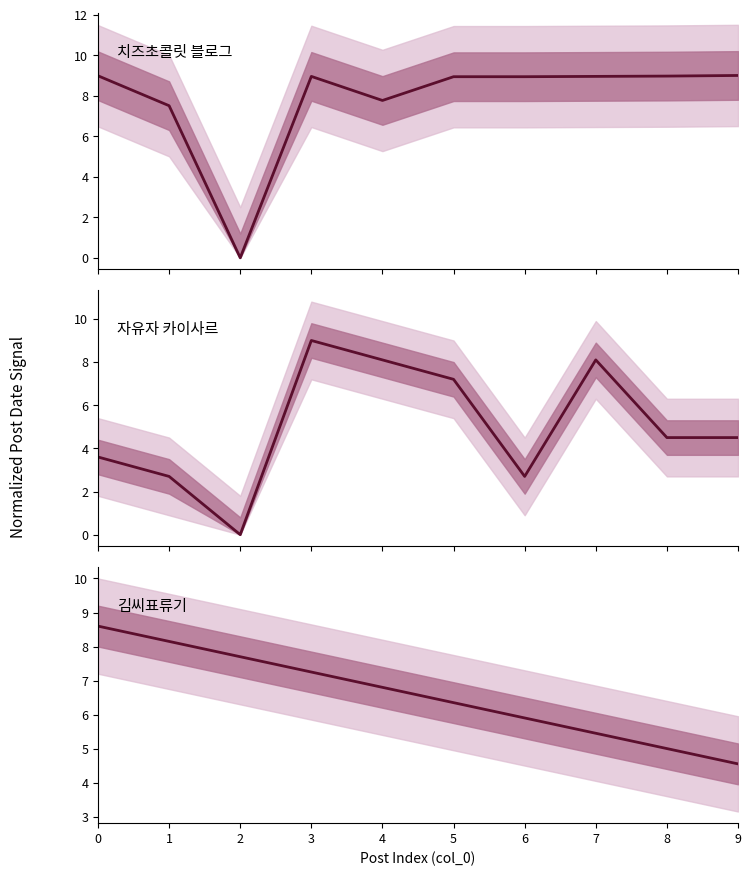

How many distinct data groups are displayed?

3